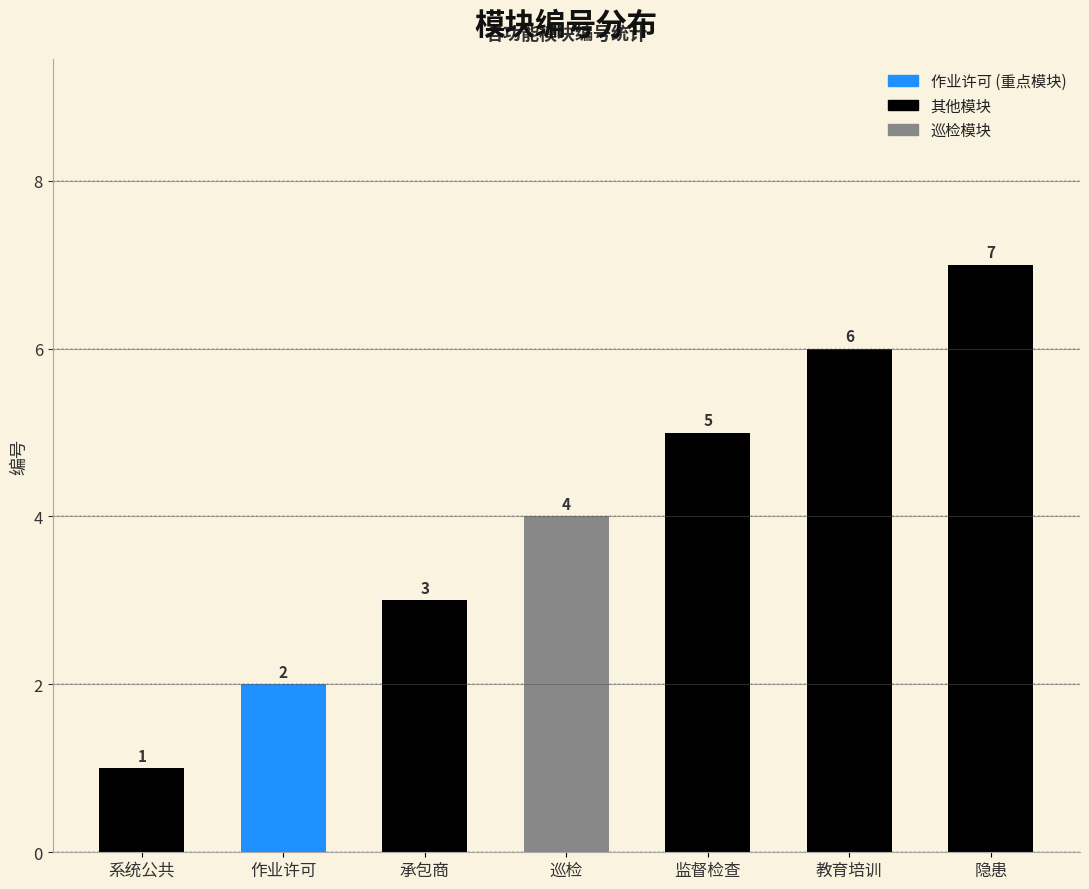

How many values are between 2 and 6?

5